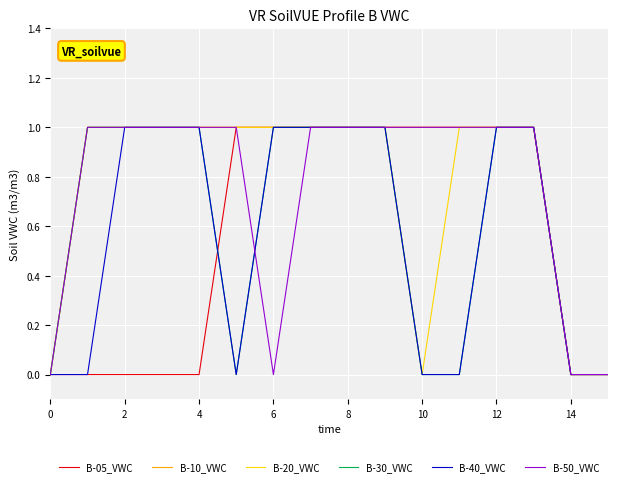

What are all the series names shown in the legend?

B-05_VWC, B-10_VWC, B-20_VWC, B-30_VWC, B-40_VWC, B-50_VWC